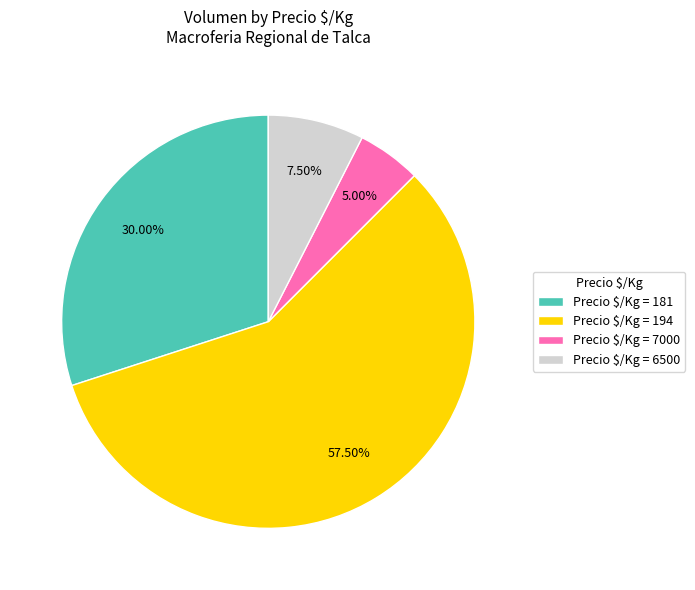

Is there a majority slice in this chart?

Yes